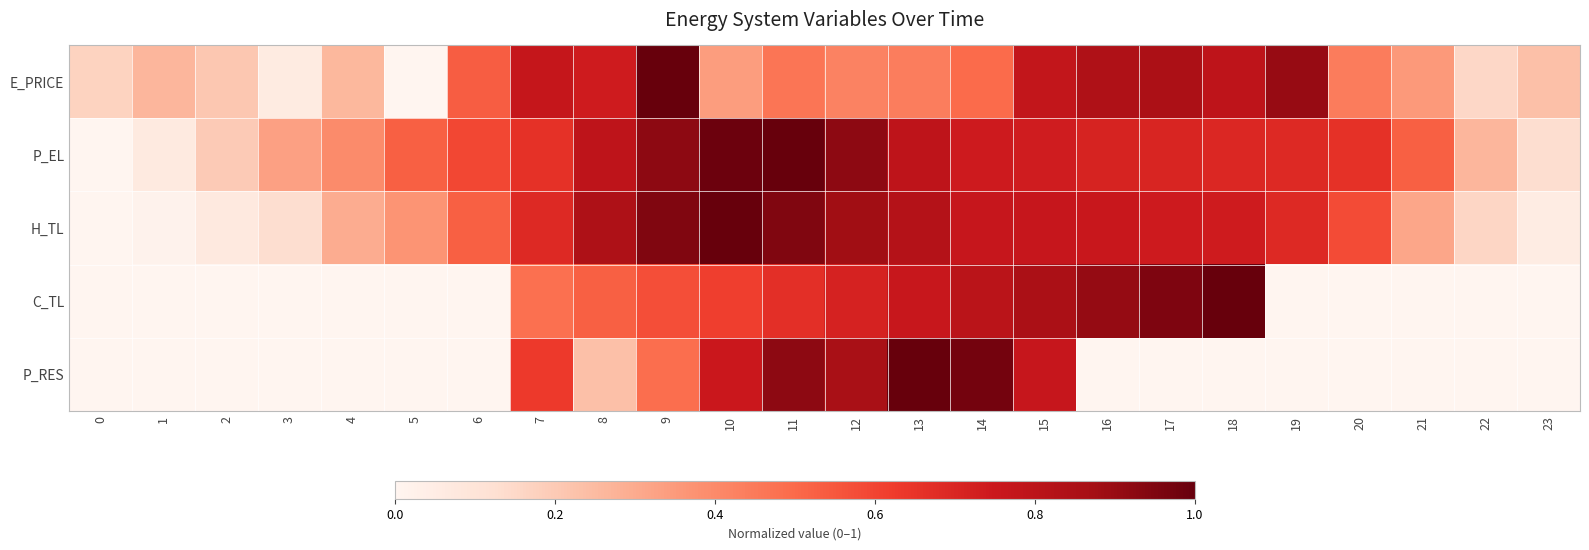

Reading left to right, what are all the values shown in this chart?

E_PRICE: 0=0.2	1=0.3	2=0.2	3=0.1	4=0.3	5=0.0	6=0.5	7=0.8	8=0.7	9=1.0	10=0.3	11=0.5	12=0.4	13=0.4	14=0.5	15=0.8	16=0.8	17=0.8	18=0.8	19=0.9	20=0.4	21=0.4	22=0.2	23=0.2
P_EL: 0=0.0	1=0.1	2=0.2	3=0.3	4=0.4	5=0.5	6=0.6	7=0.7	8=0.8	9=0.9	10=1.0	11=1.0	12=0.9	13=0.8	14=0.7	15=0.7	16=0.7	17=0.7	18=0.7	19=0.7	20=0.7	21=0.5	22=0.3	23=0.1
H_TL: 0=0.0	1=0.0	2=0.1	3=0.1	4=0.3	5=0.4	6=0.5	7=0.7	8=0.8	9=0.9	10=1.0	11=0.9	12=0.9	13=0.8	14=0.8	15=0.8	16=0.8	17=0.7	18=0.7	19=0.7	20=0.6	21=0.3	22=0.2	23=0.1
C_TL: 0=0.0	1=0.0	2=0.0	3=0.0	4=0.0	5=0.0	6=0.0	7=0.5	8=0.5	9=0.6	10=0.6	11=0.7	12=0.7	13=0.8	14=0.8	15=0.9	16=0.9	17=1.0	18=1.0	19=0.0	20=0.0	21=0.0	22=0.0	23=0.0
P_RES: 0=0.0	1=0.0	2=0.0	3=0.0	4=0.0	5=0.0	6=0.0	7=0.6	8=0.2	9=0.5	10=0.8	11=0.9	12=0.9	13=1.0	14=1.0	15=0.8	16=0.0	17=0.0	18=0.0	19=0.0	20=0.0	21=0.0	22=0.0	23=0.0